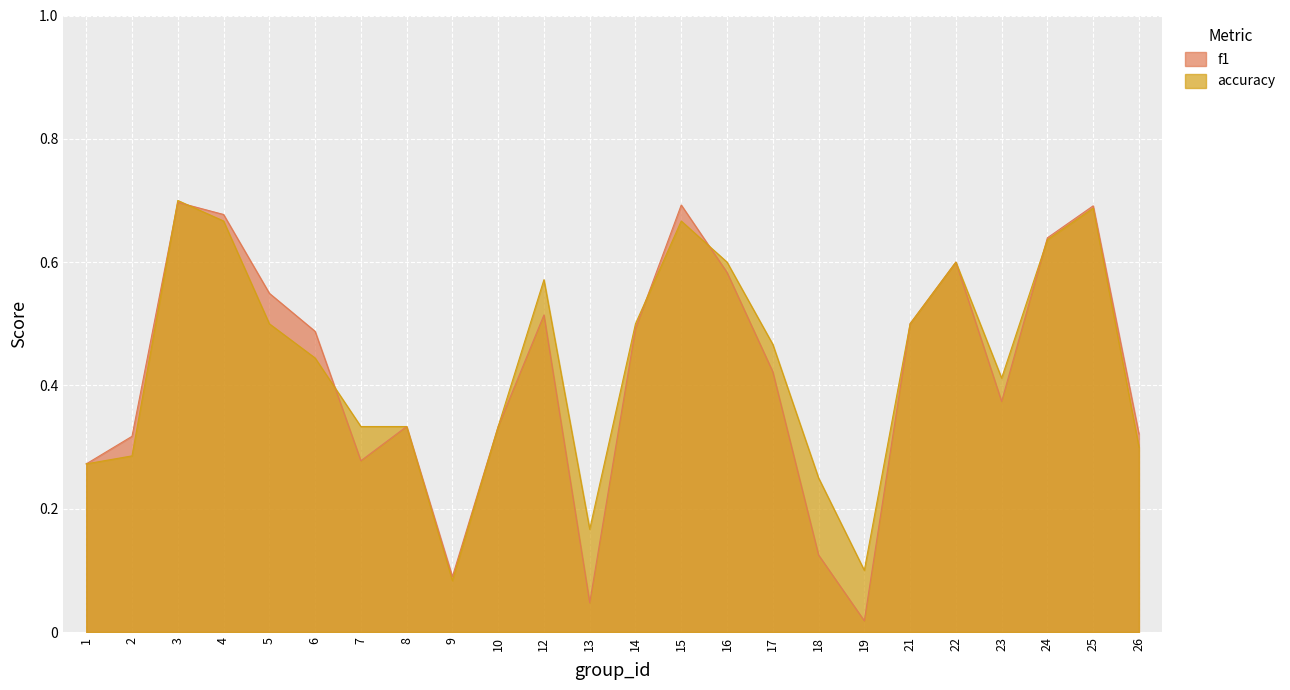

What is the sum of all accuracy values?

10.4